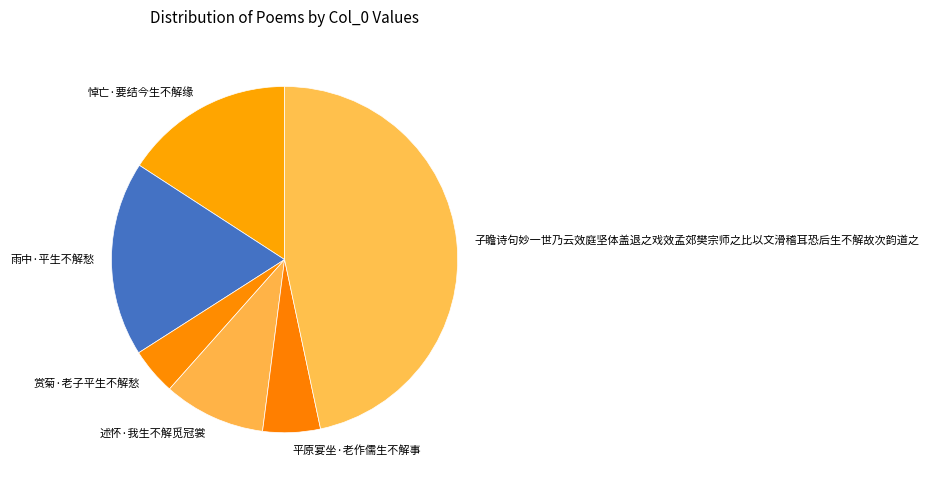

What is the smallest slice in the pie chart?

赏菊·老子平生不解愁